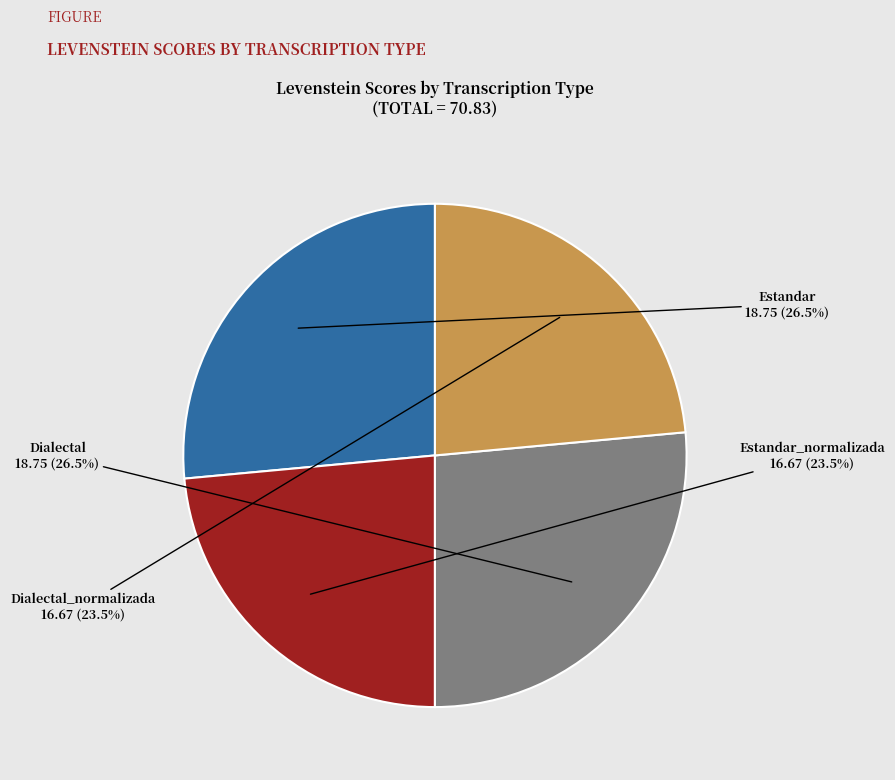

Is there a majority slice in this chart?

No